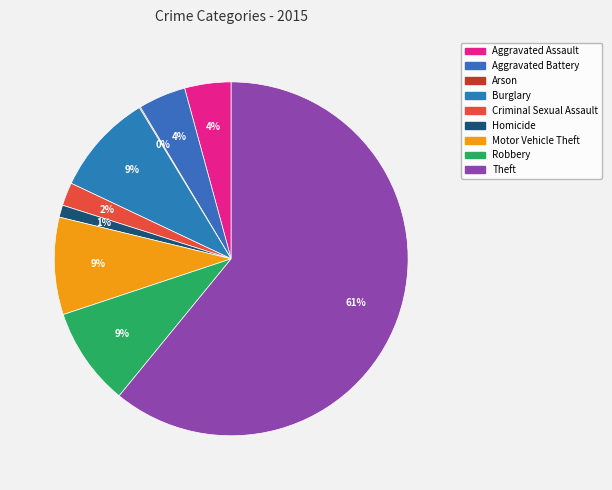

Is there any slice that represents more than half of the pie?

Yes